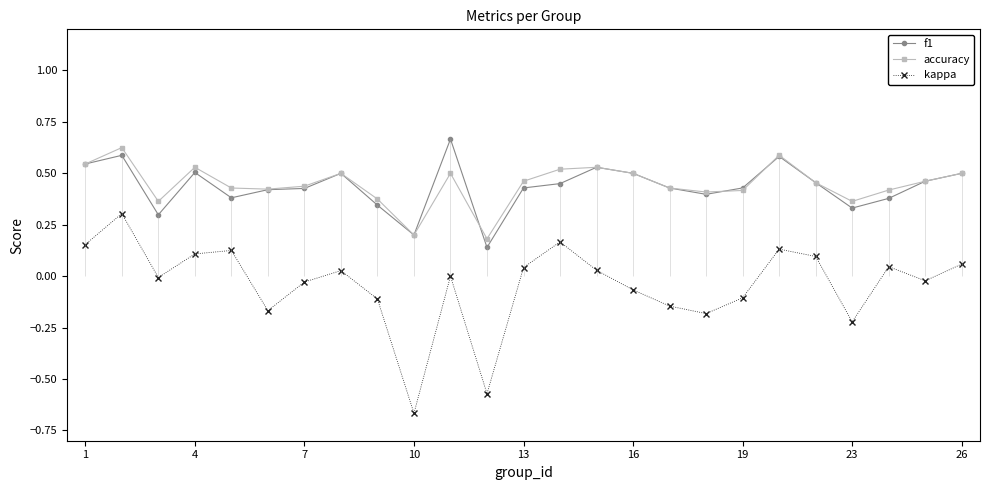

The accuracy series shows 0.2 at 4. True or false?

False